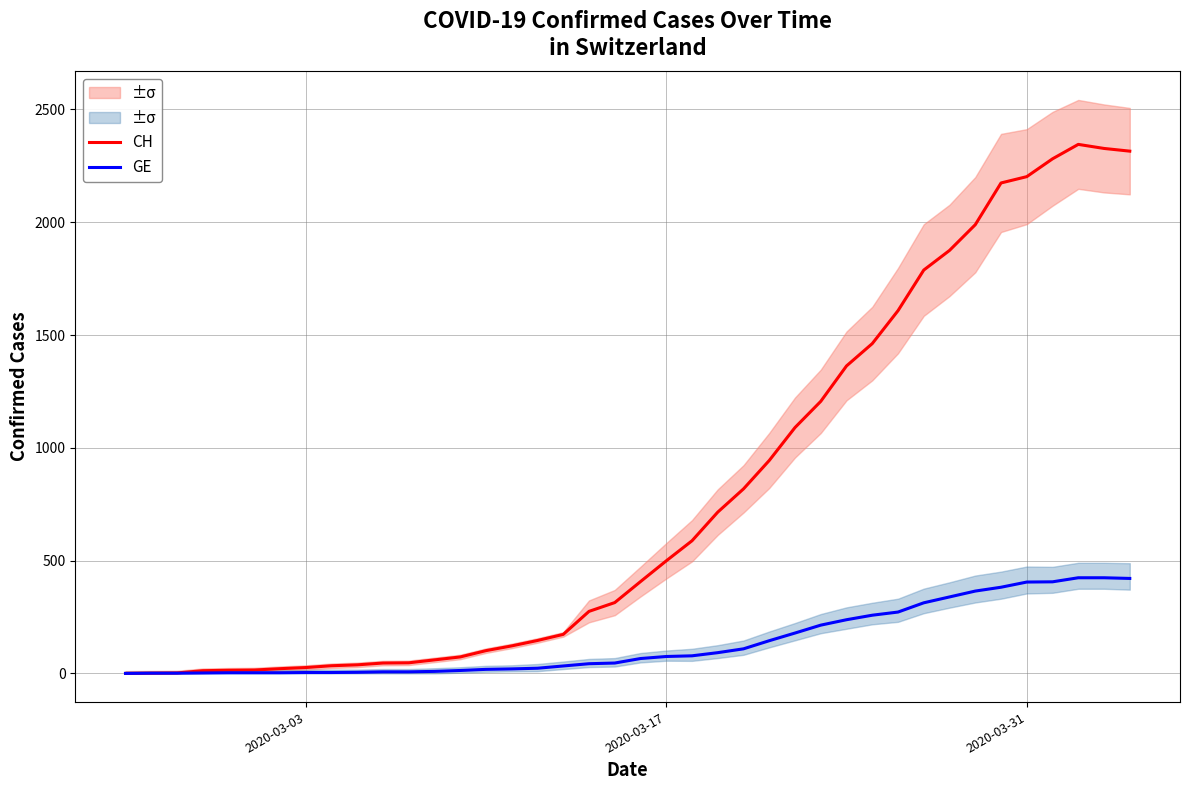

How many categories are shown in the chart?

40